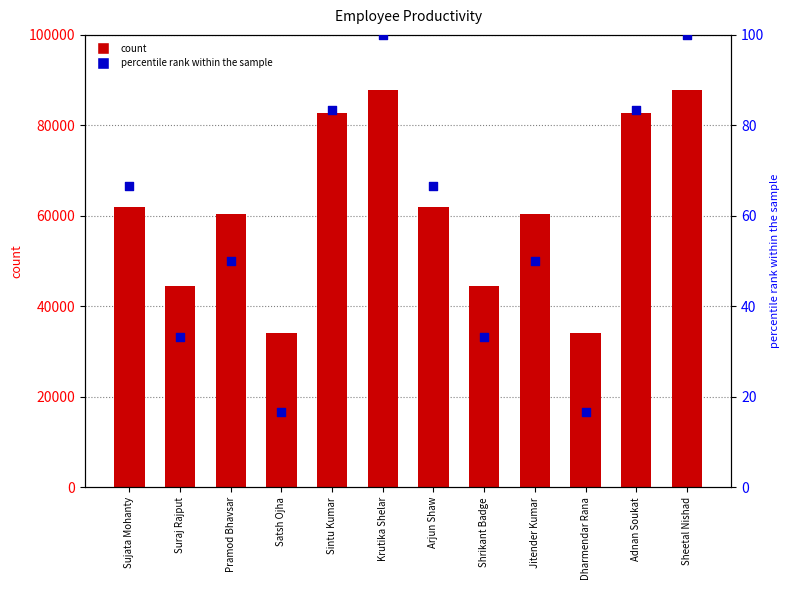

At how many categories does at least one series exceed 60431?

8